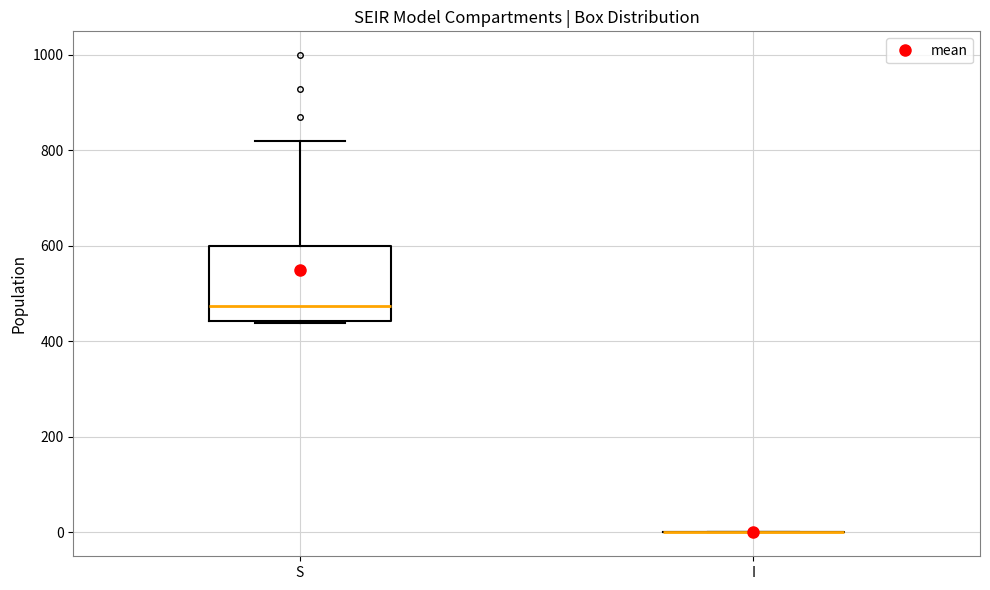

Which box is the tallest, from its lower edge to its upper edge?

S